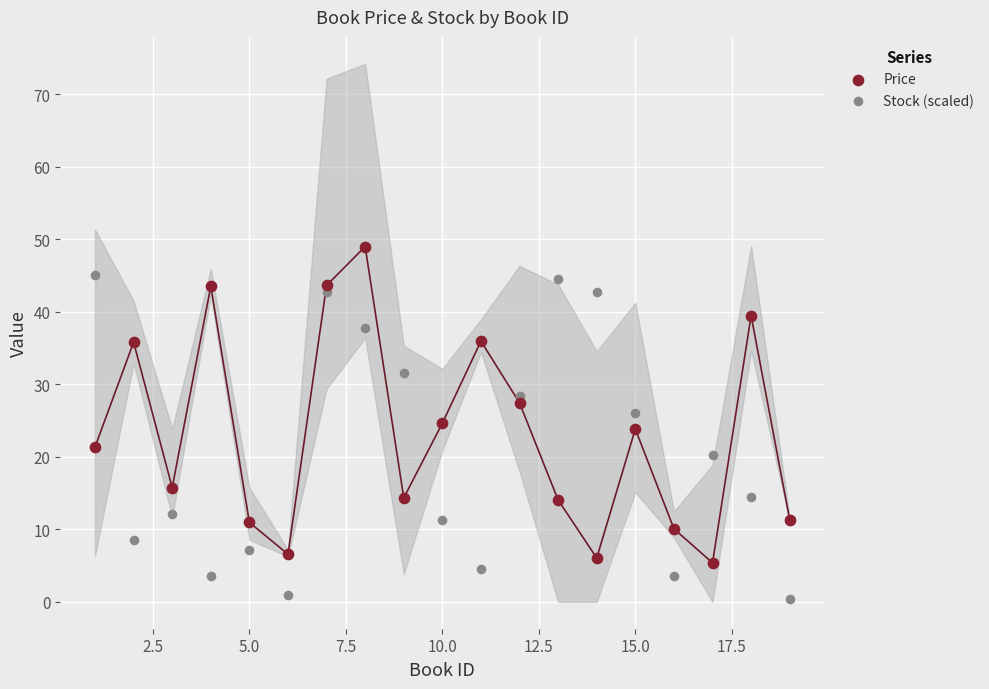

Which series contains the highest Y value?

Price